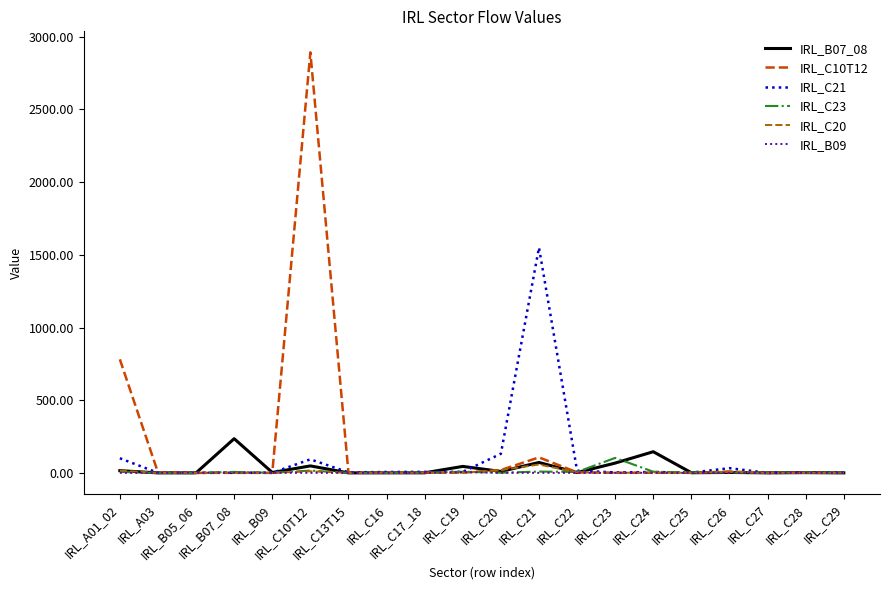

What is the maximum value shown in the chart?

2892.4